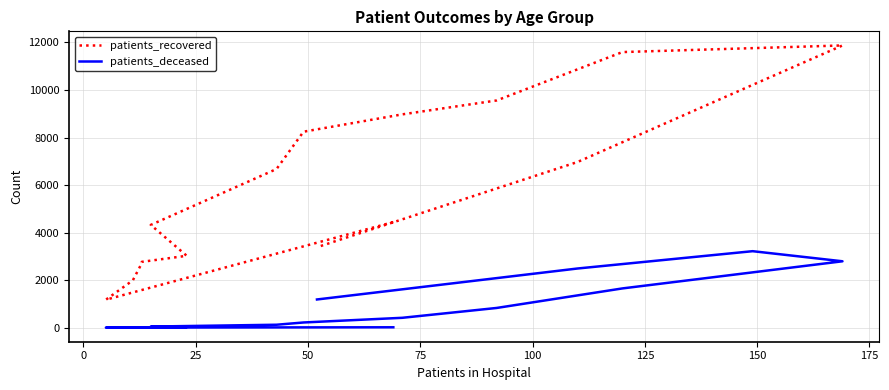

Rank the series by their average value, from lowest to highest.

patients_deceased, patients_recovered